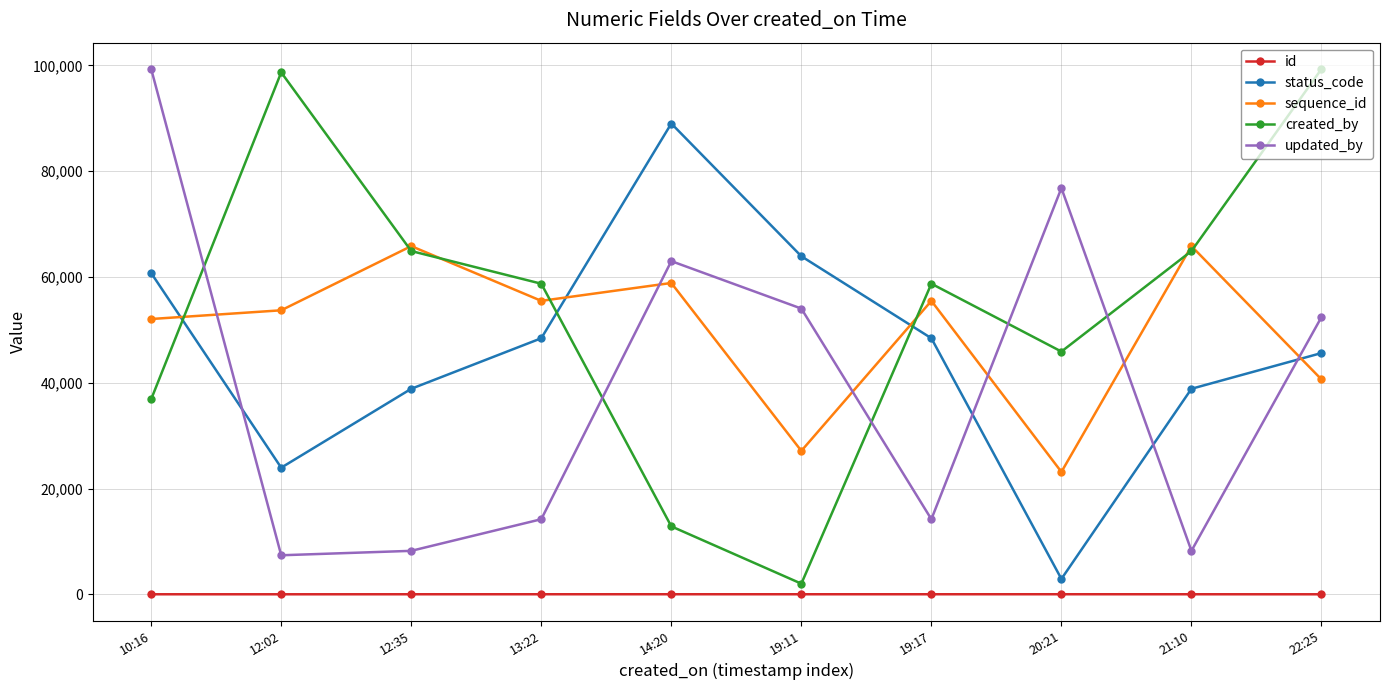

Does the chart display data point markers on the line(s)?

Yes